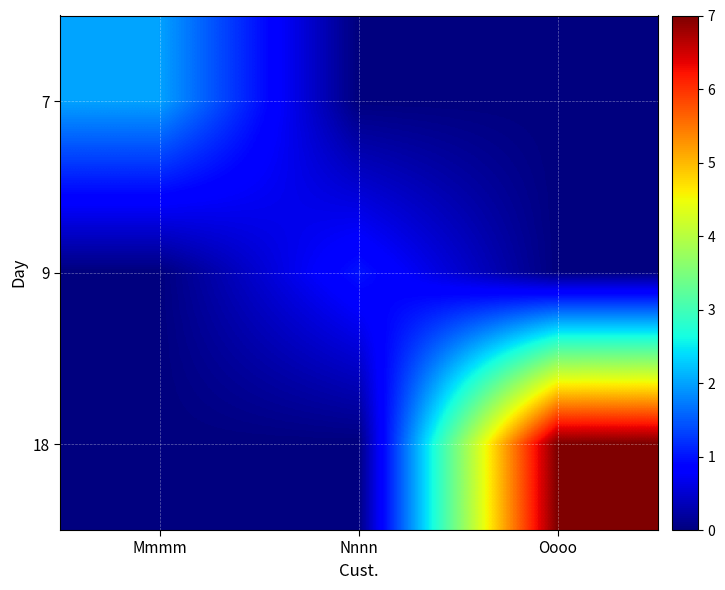

How many data points does each series have?

3